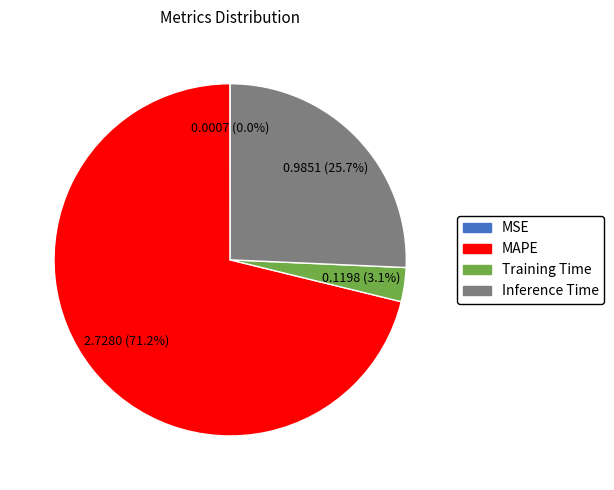

Is MAPE the majority of the pie?

Yes